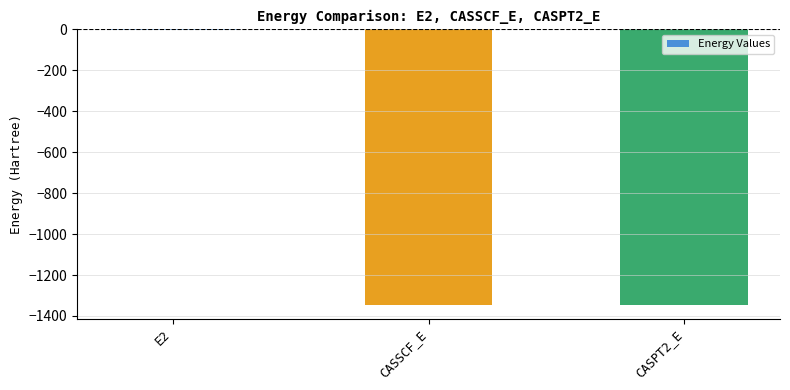

What is the sum of the values at CASPT2_E and CASSCF_E?

-2691.3